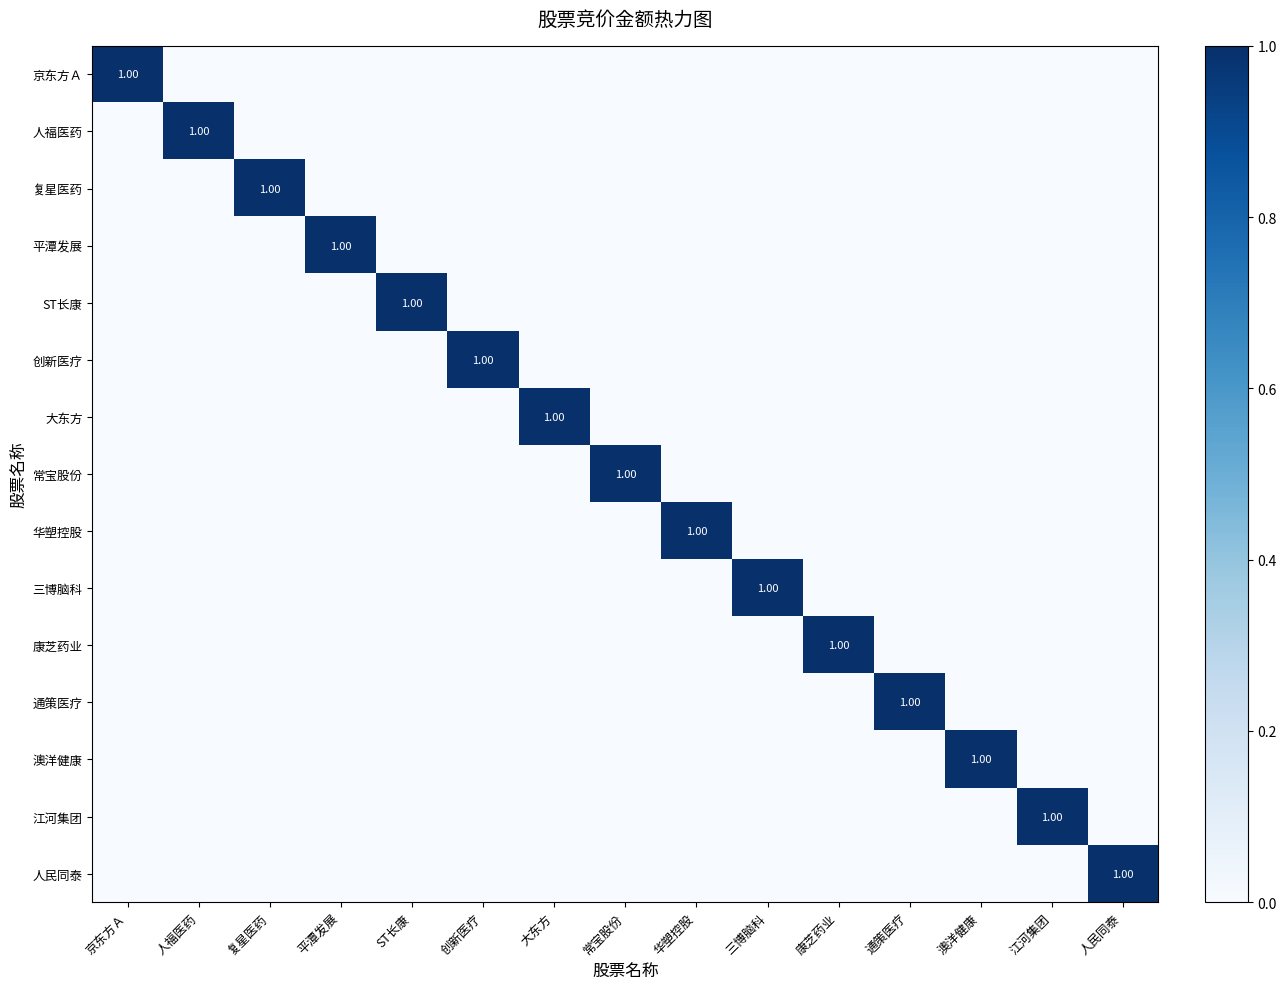

How many distinct data groups are displayed?

15